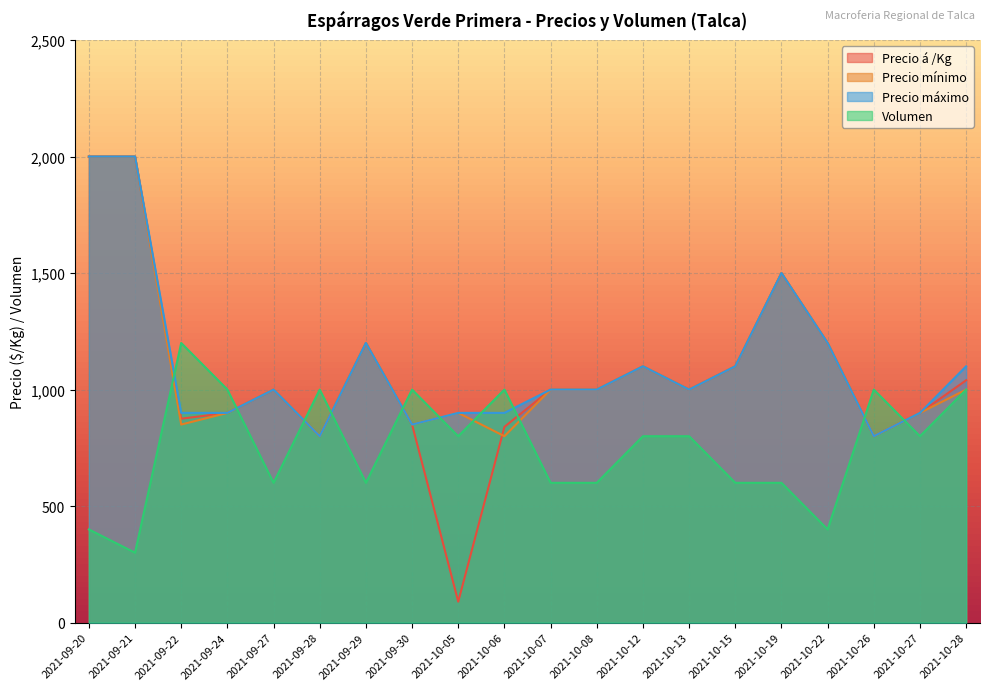

How many lines are shown in the chart?

4